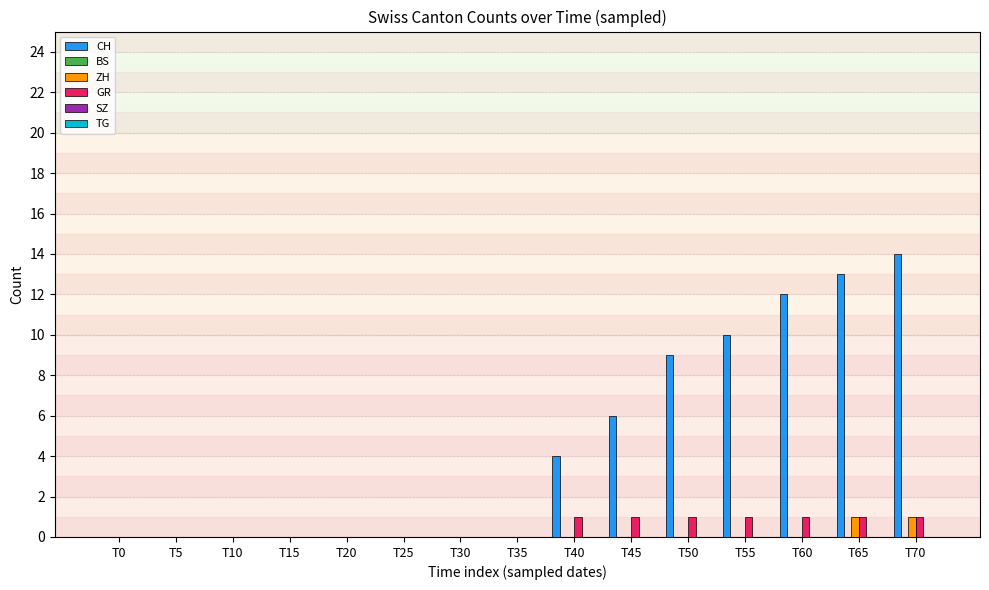

Which category has the highest value in the CH series?

T70